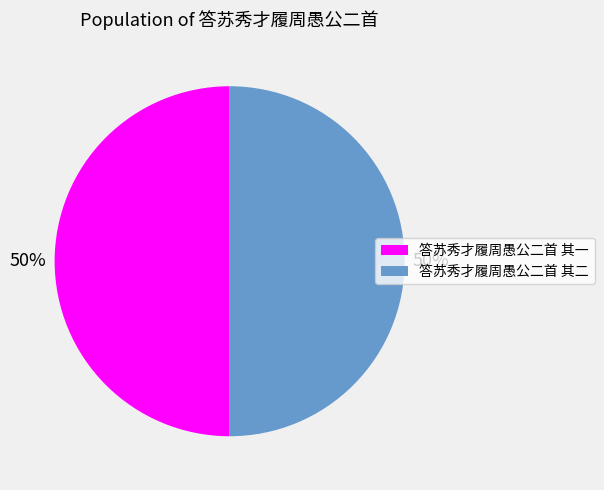

Approximately how many times larger is the value at 答苏秀才履周愚公二首 其一 compared to 答苏秀才履周愚公二首 其二?

1.0